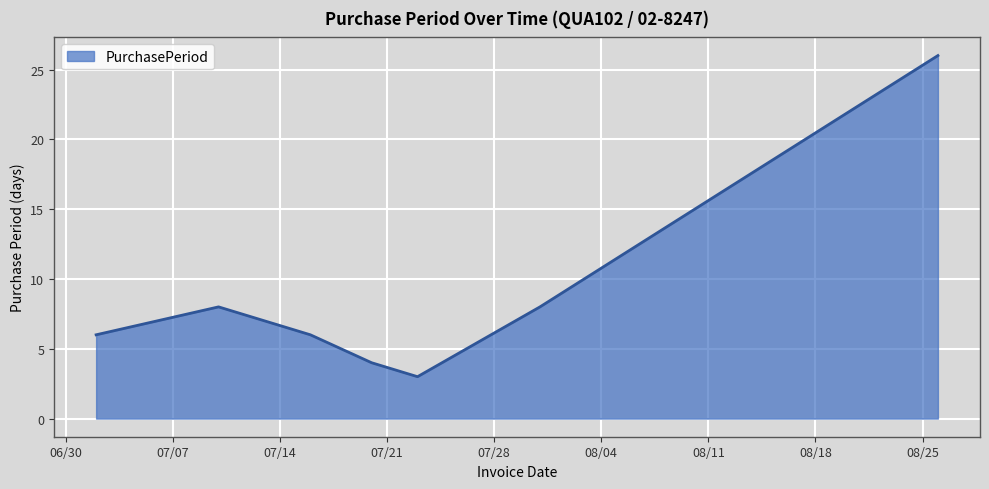

What is the difference between the maximum and minimum values?

23